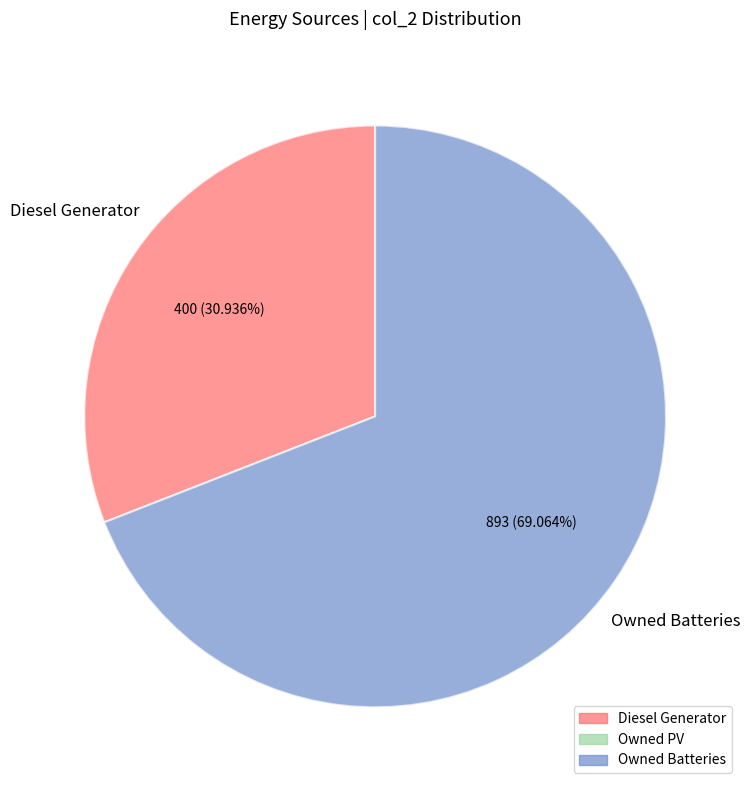

Does any single category account for the majority?

Yes